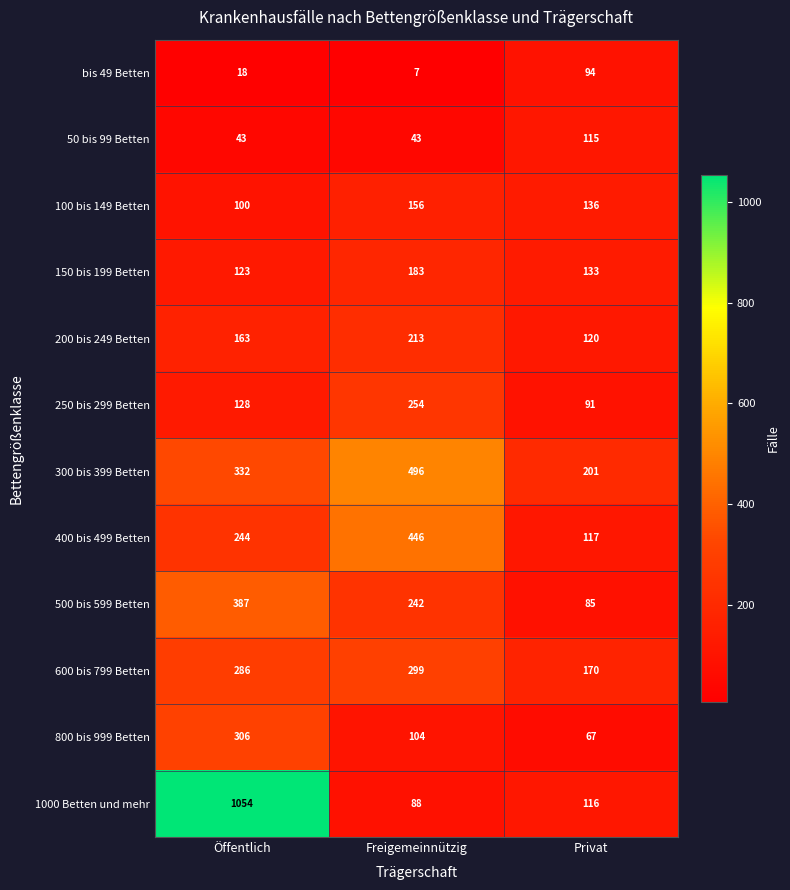

At which category is the sum across all series the highest?

Öffentlich